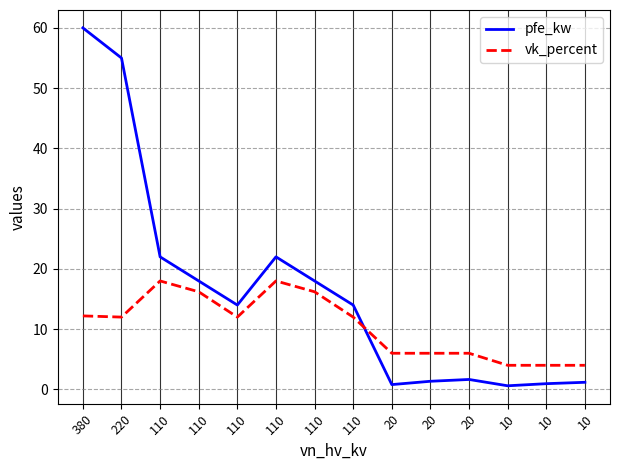

Does the chart have visible grid lines?

Yes